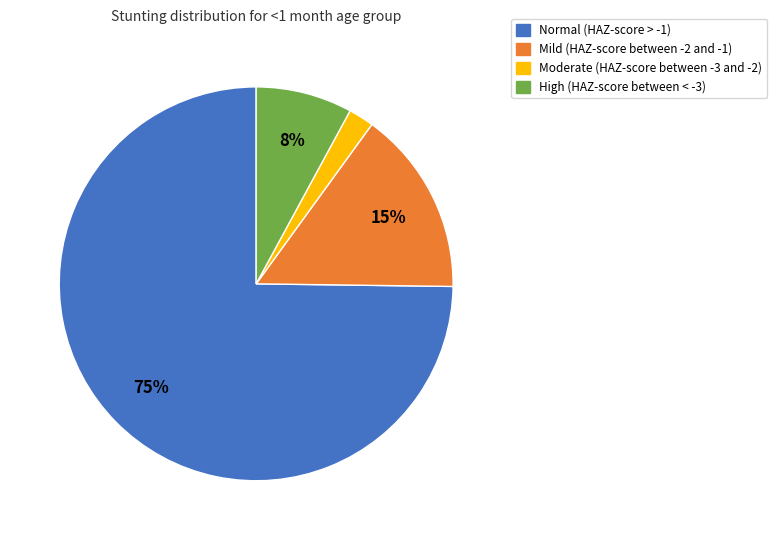

Do High (HAZ-score between < -3) and Moderate (HAZ-score between -3 and -2) together represent more than half of the pie?

No